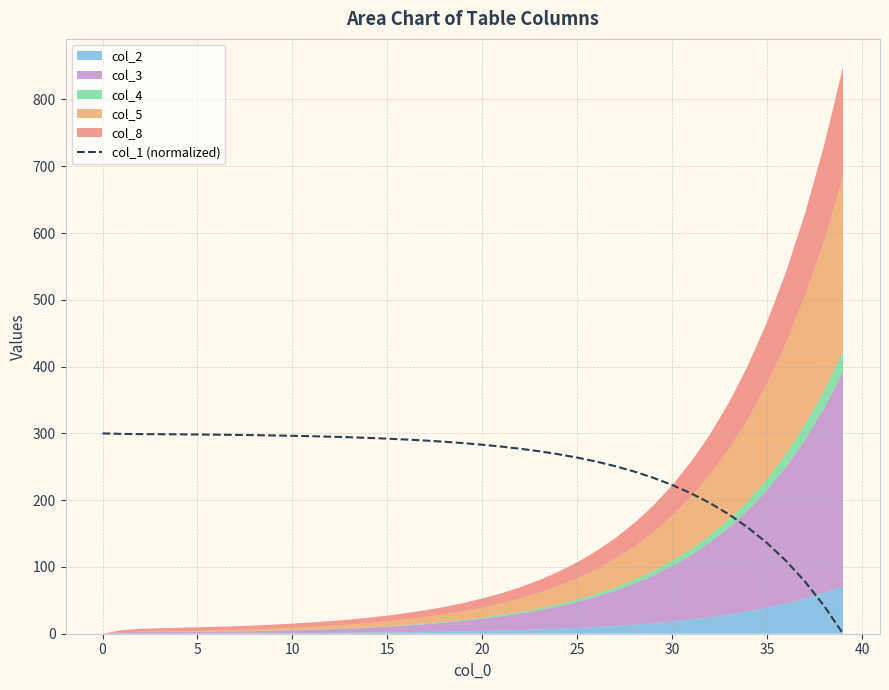

What is the change in value from 30 to 38?

-180.8